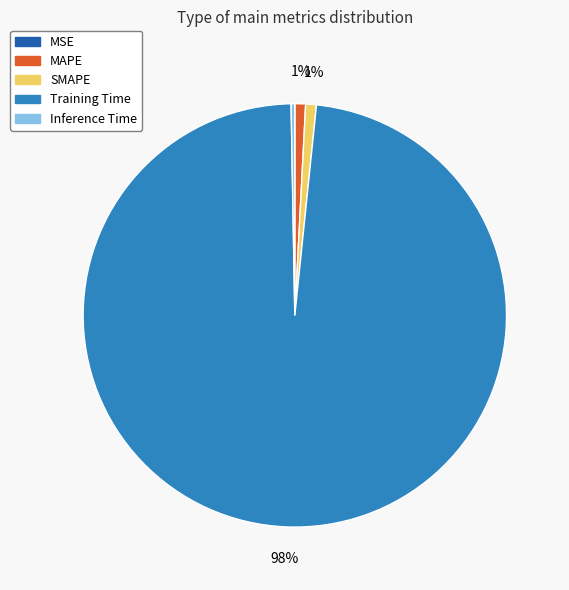

To the nearest percent, what is the difference between the MAPE and Inference Time slice percentages?

1%